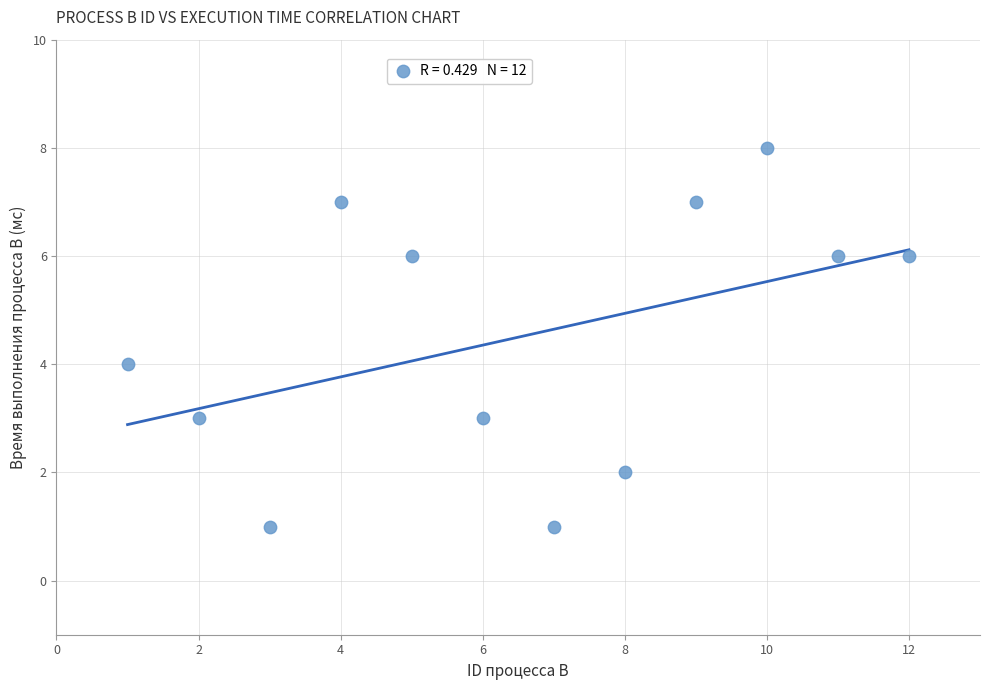

What is the range of Y values (max minus min)?

7